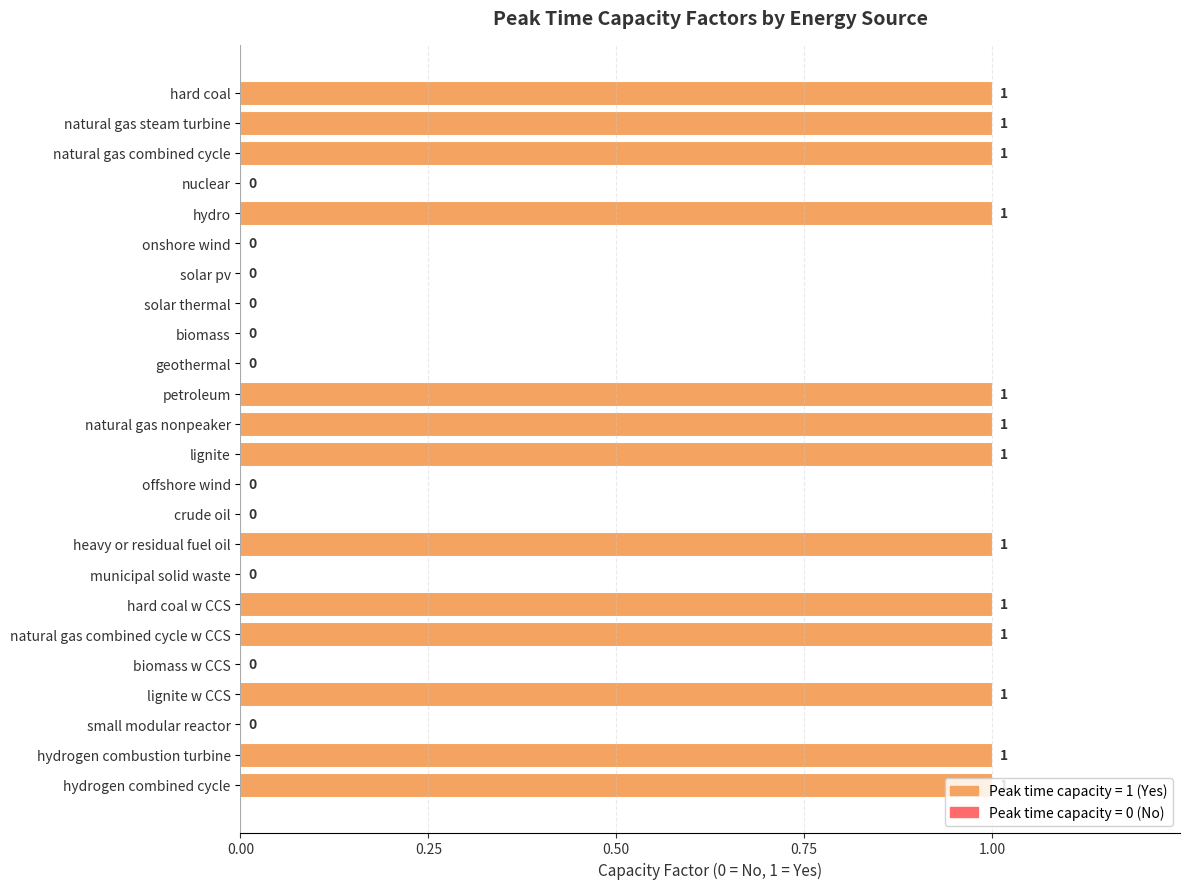

The value at solar thermal is 0. True or false?

True